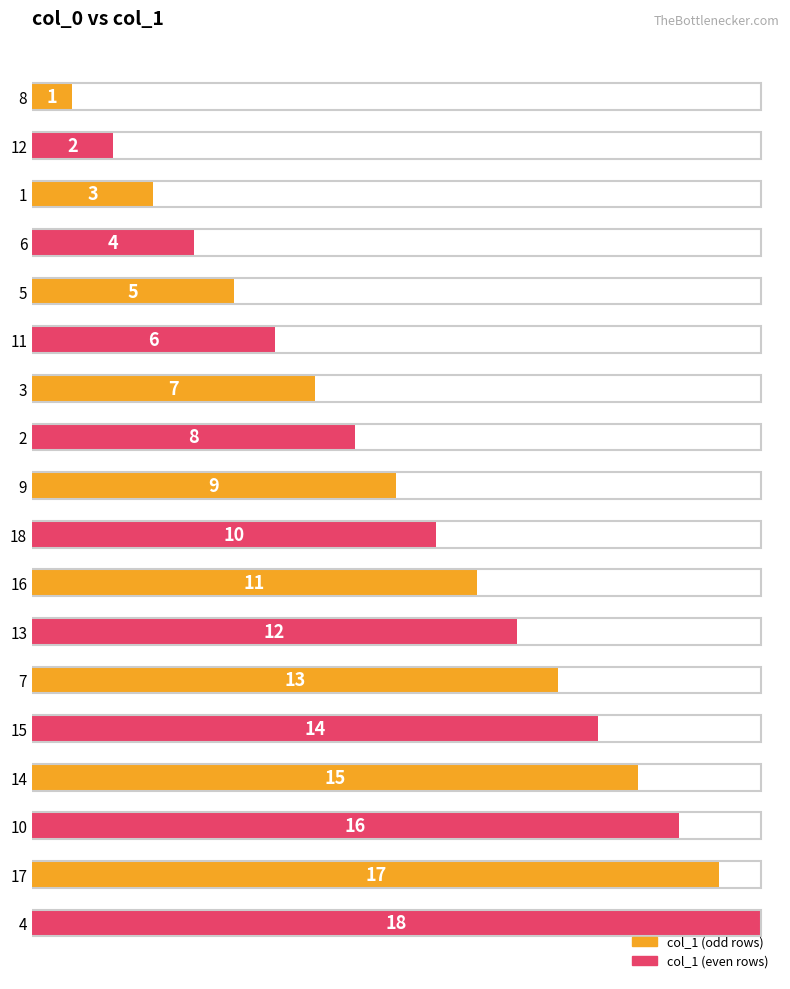

Rank the categories by value from highest to lowest.

4, 17, 10, 14, 15, 7, 13, 16, 18, 9, 2, 3, 11, 5, 6, 1, 12, 8